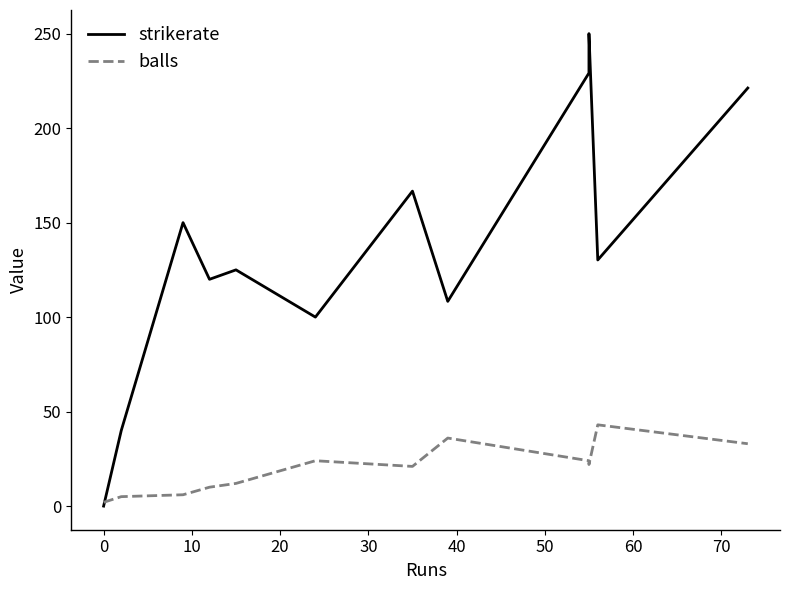

Rank the series by their average value, from lowest to highest.

balls, strikerate